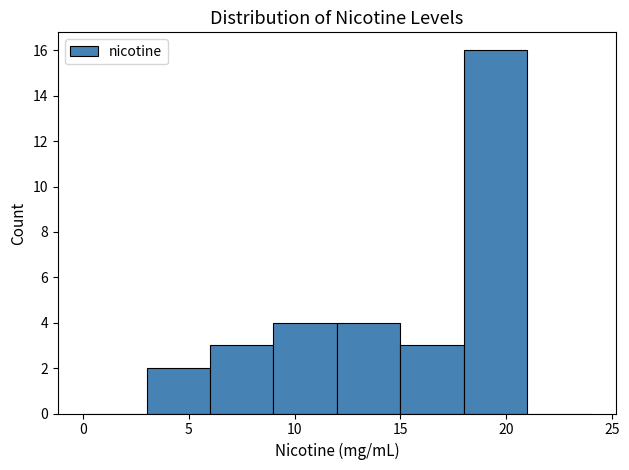

Reading left to right, list every bar in this chart as the range it spans on the x-axis followed by its height. The values are not printed on the chart, so give them approximately, as read against the axis.

0 to 3: 0
3 to 6: 2
6 to 9: 3
9 to 12: 4
12 to 15: 4
15 to 18: 3
18 to 21: 16
21 to 24: 0